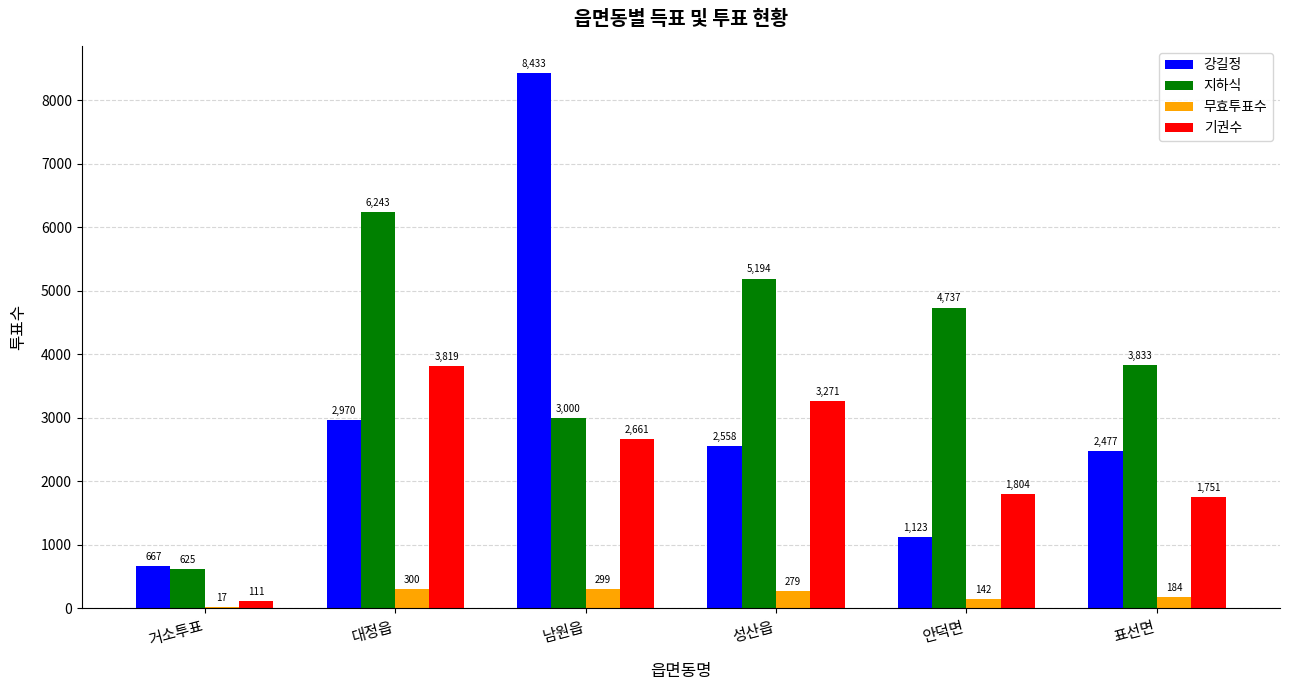

Does the chart contain stacked bars?

No